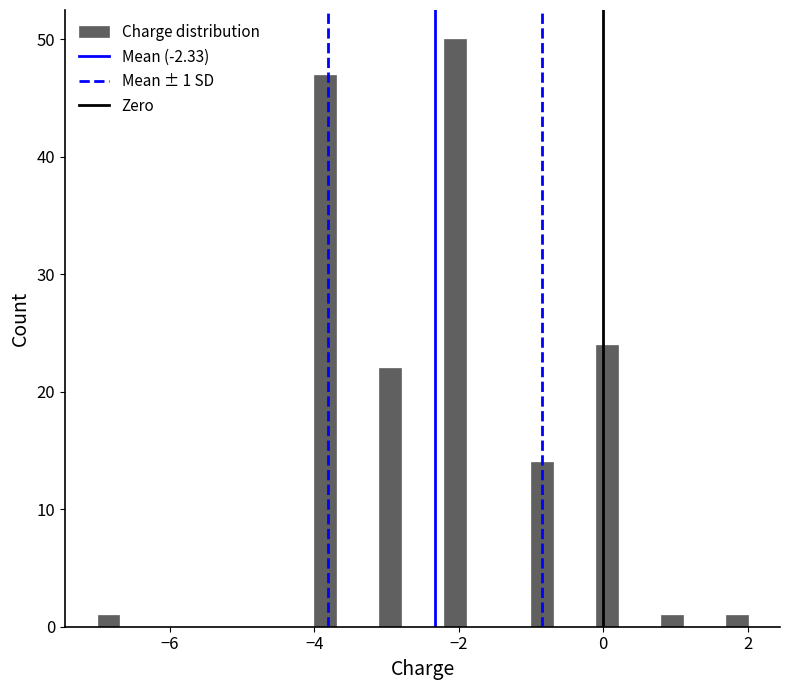

Around what value on the x-axis is the tallest bar? Give the approximate position of its centre, as read against the axis.

-2.0